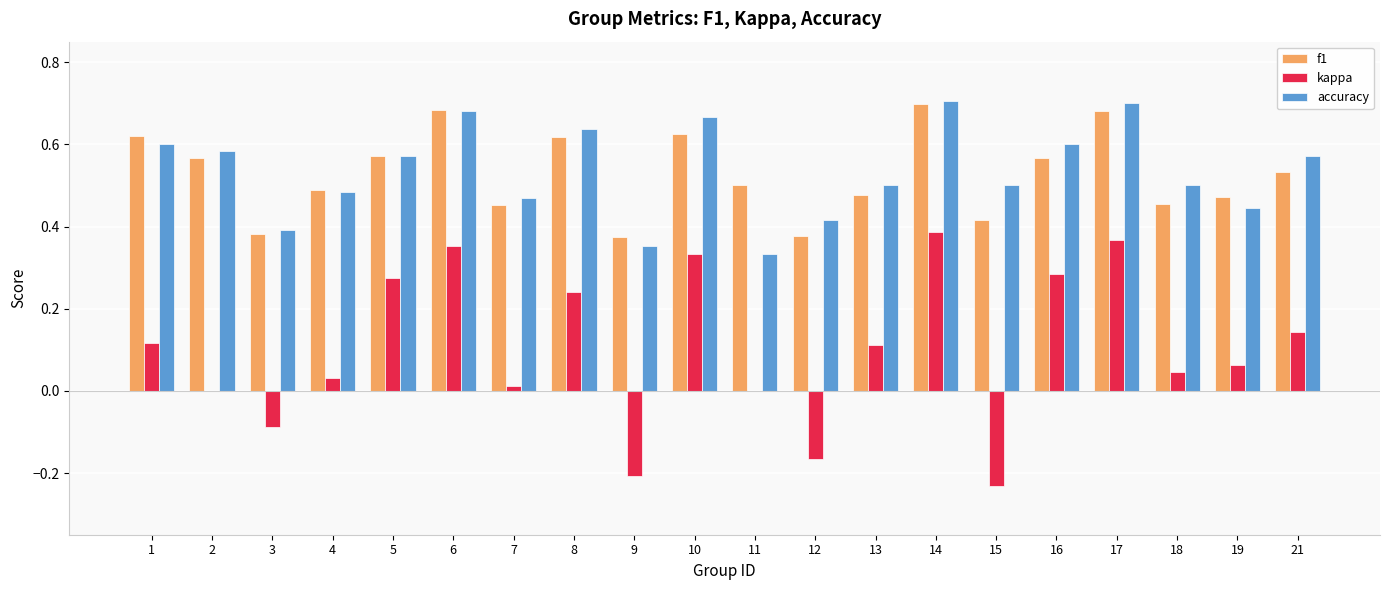

At which label is accuracy closest to 0?

11